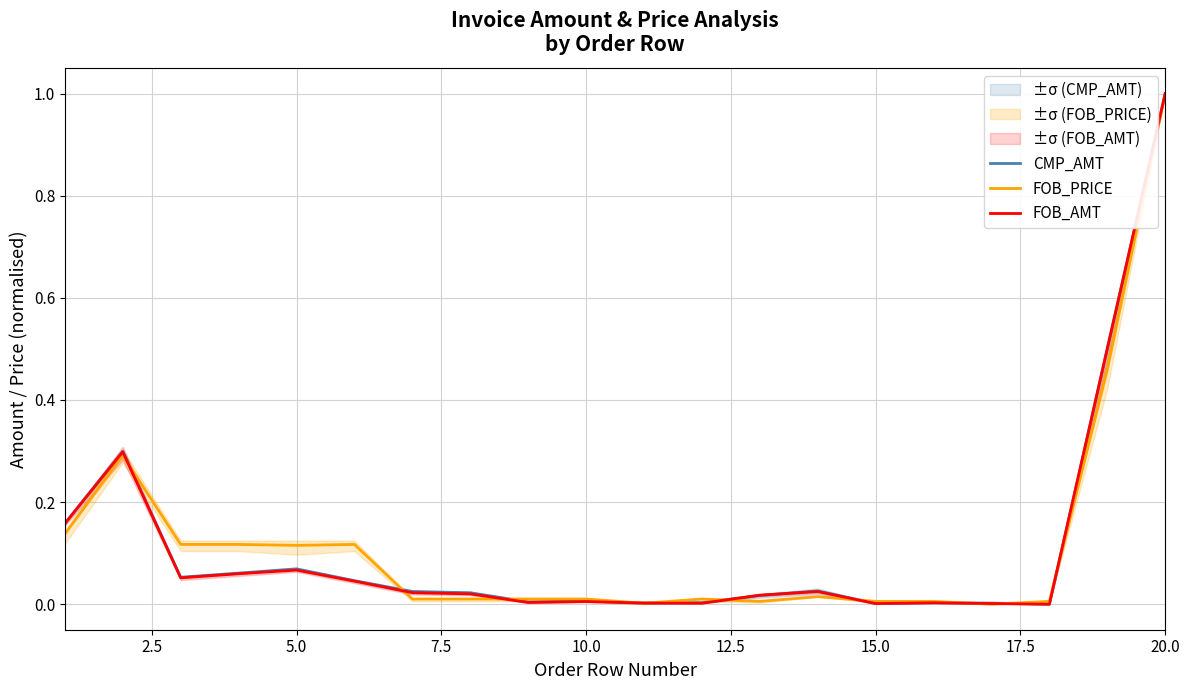

True or false: CMP_AMT has a value of 1.5 at 20.0.

False